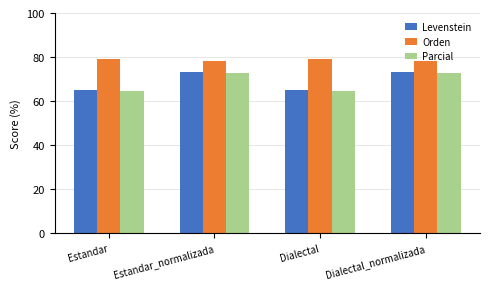

The value of Orden at Dialectal is 42.3. True or false?

False